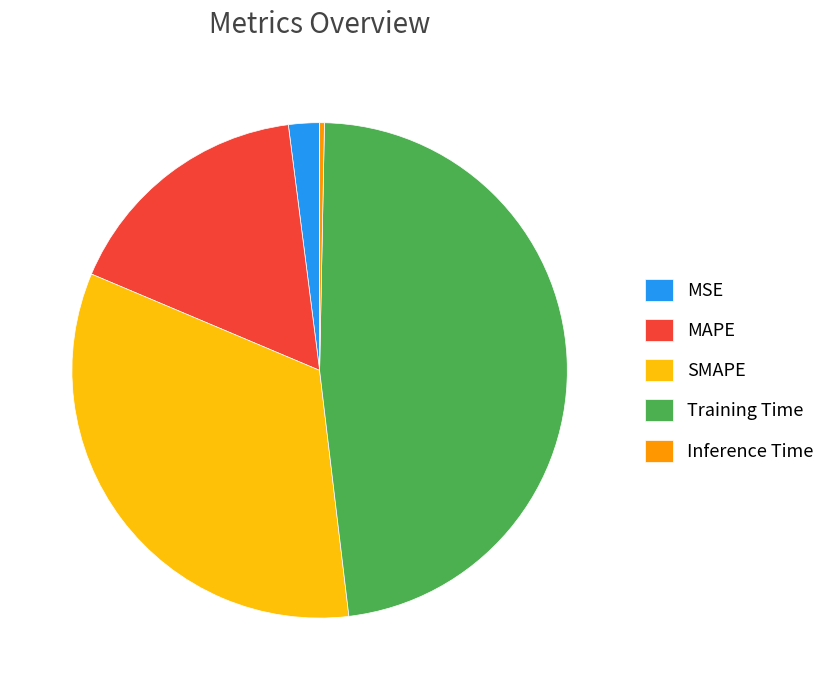

How many slices are in this pie chart?

5